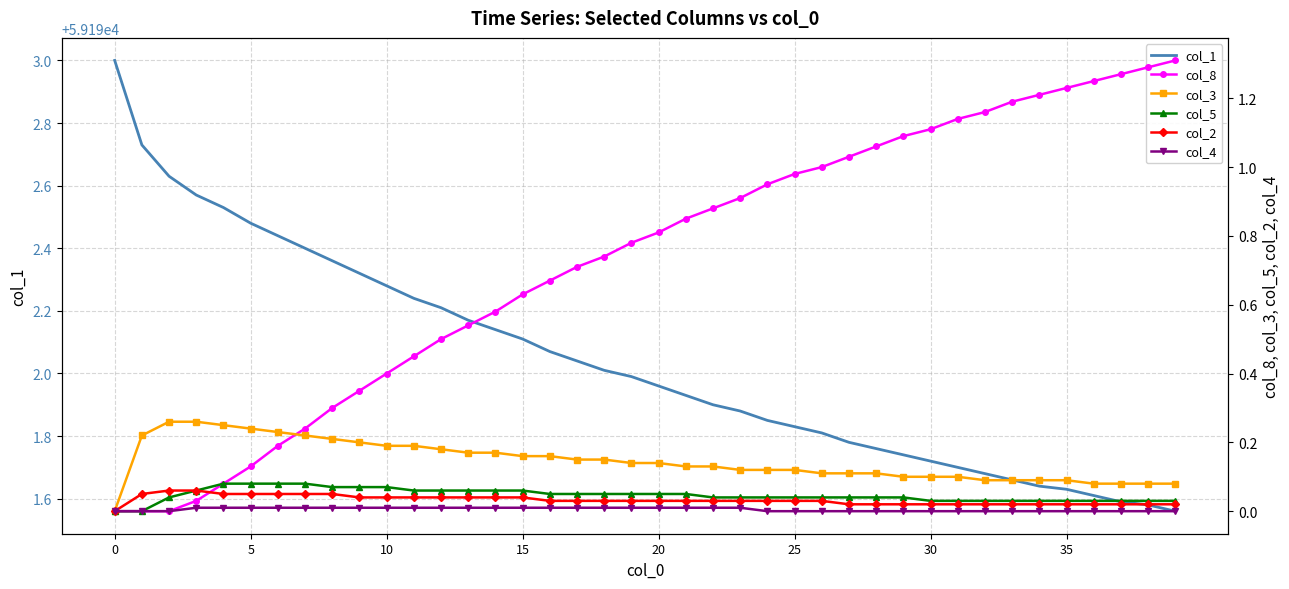

What are all the series names shown in the legend?

col_1, col_8, col_3, col_5, col_2, col_4